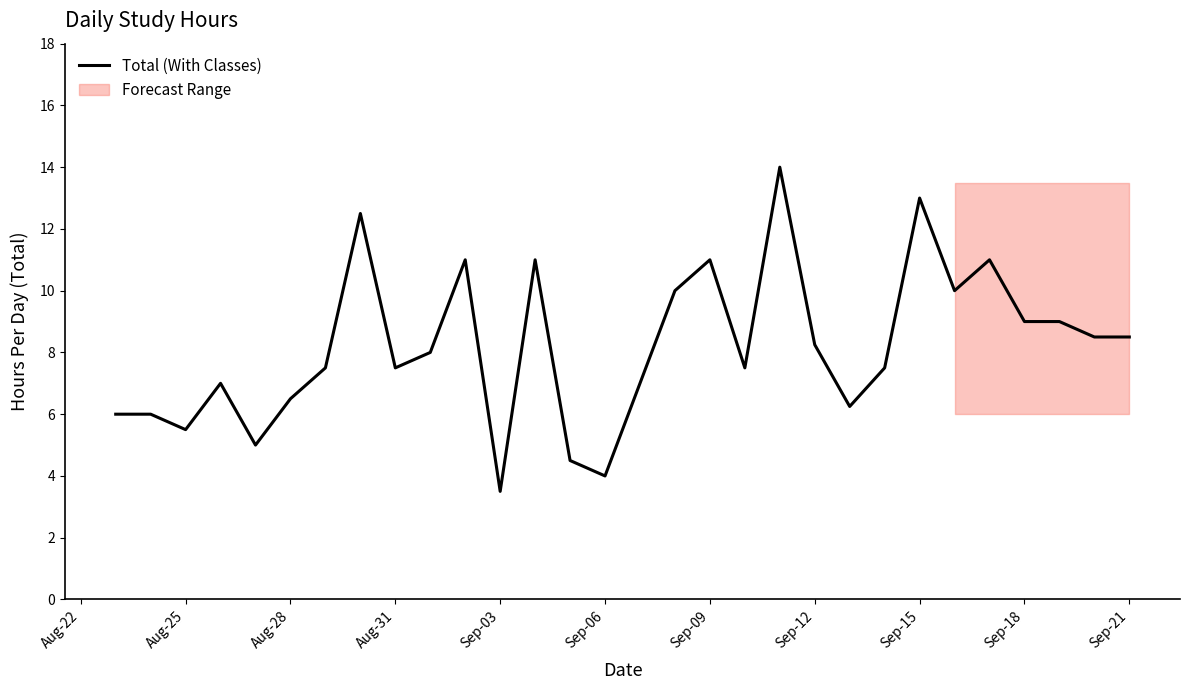

The value of Total (With Classes) at Sep-21 is 13.2. True or false?

False